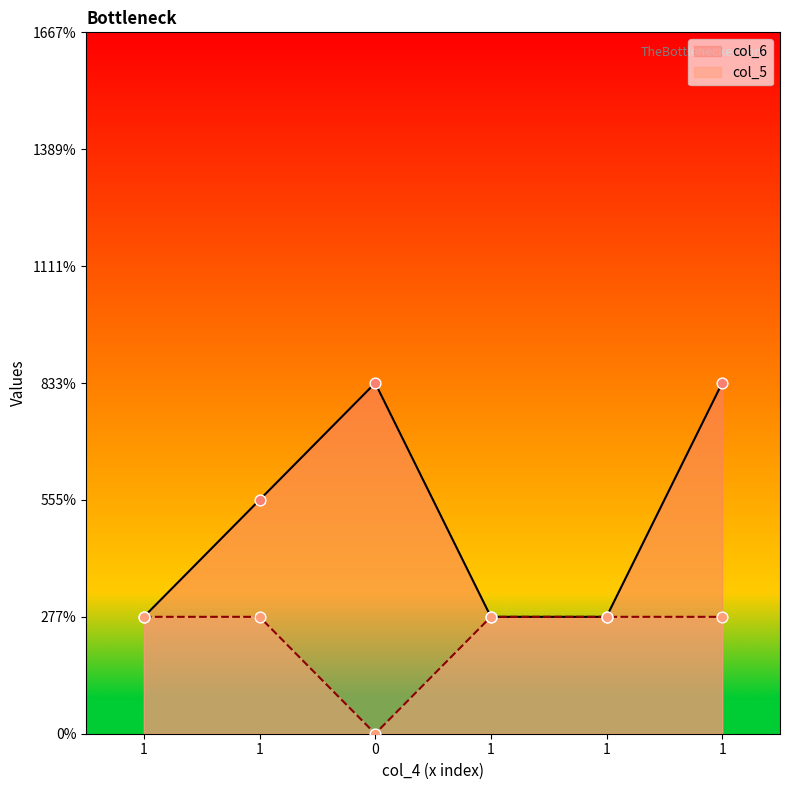

Which series contains the highest Y value?

col_6